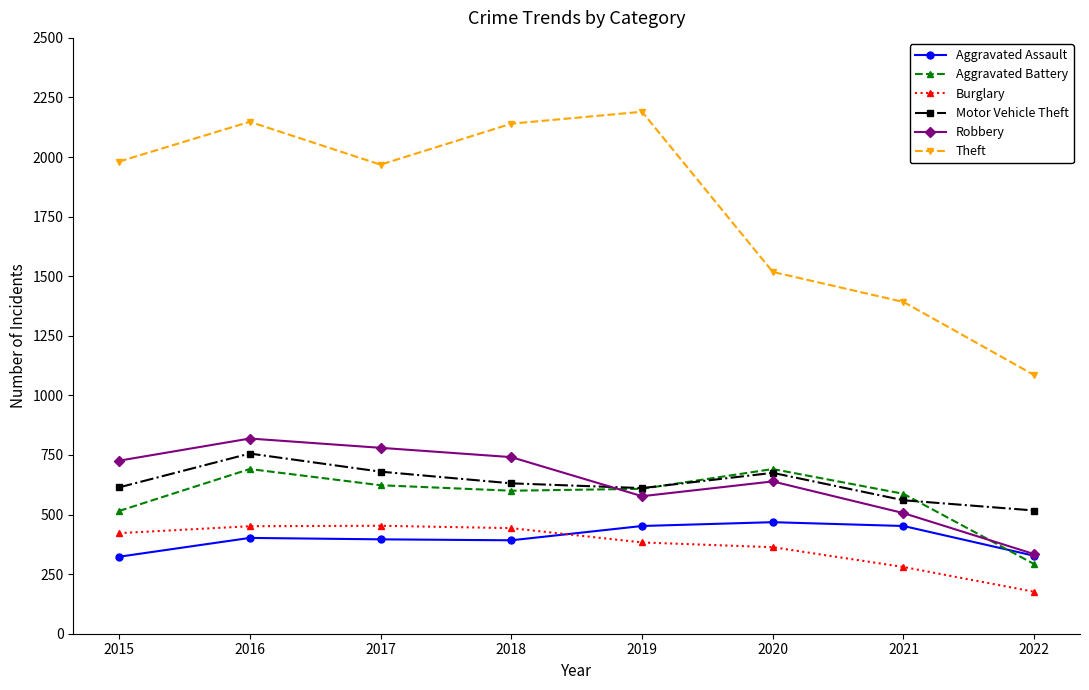

Is it true that Robbery equals 398 at 2020?

False